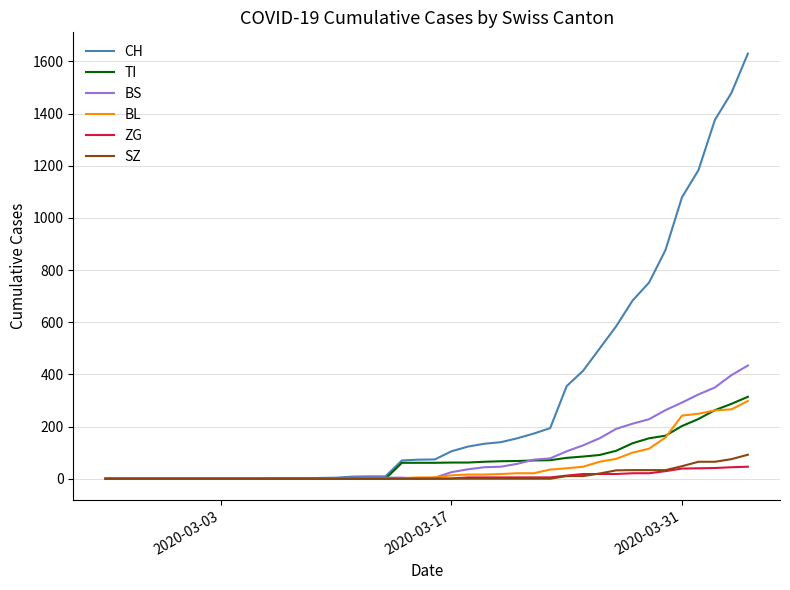

How many lines are shown in the chart?

6